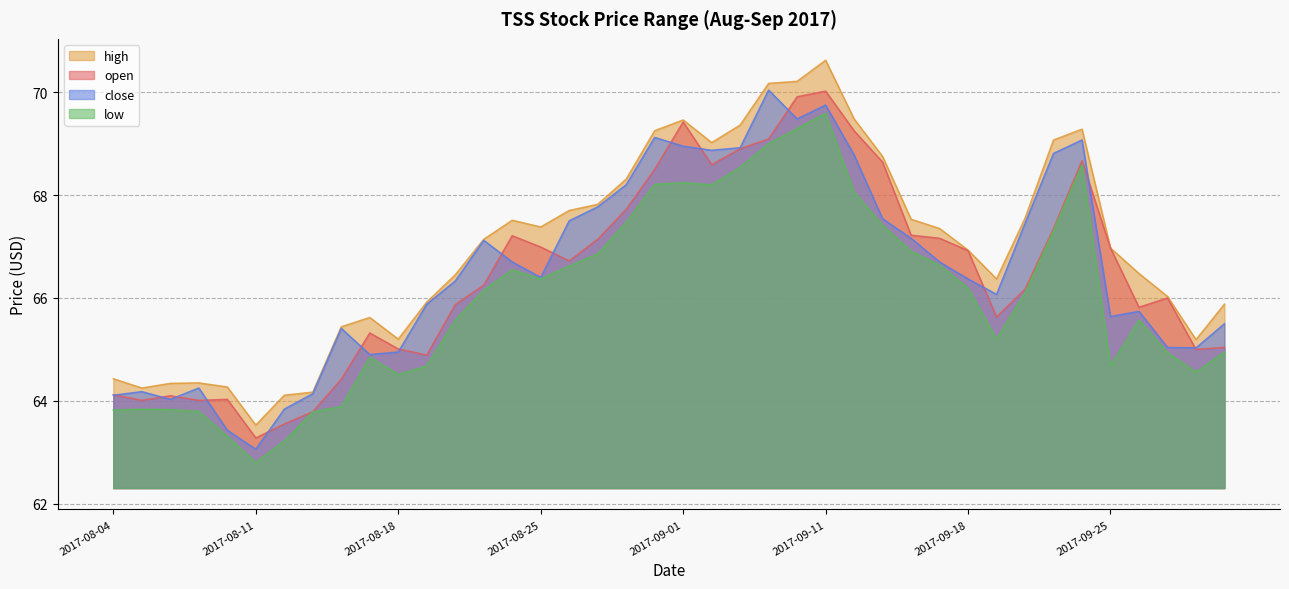

What is the label of the 26th point from the right?

2017-08-24